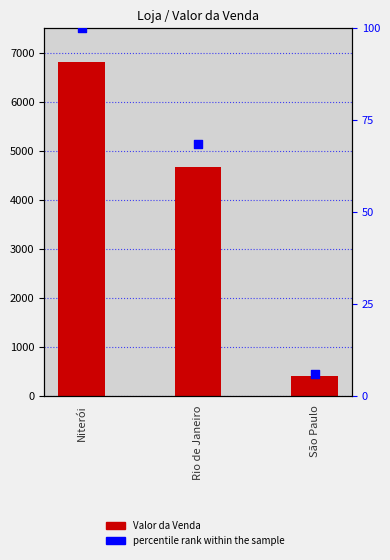

Is the value of Valor da Venda at Niterói greater than the value of percentile rank within the sample at Niterói?

Yes